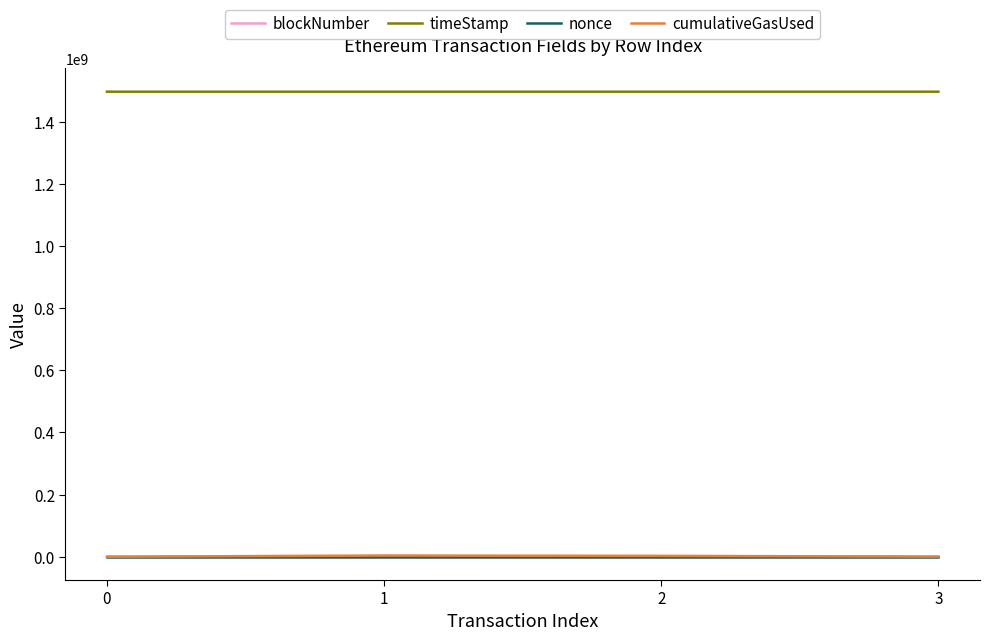

Which series has the widest spread of values?

cumulativeGasUsed